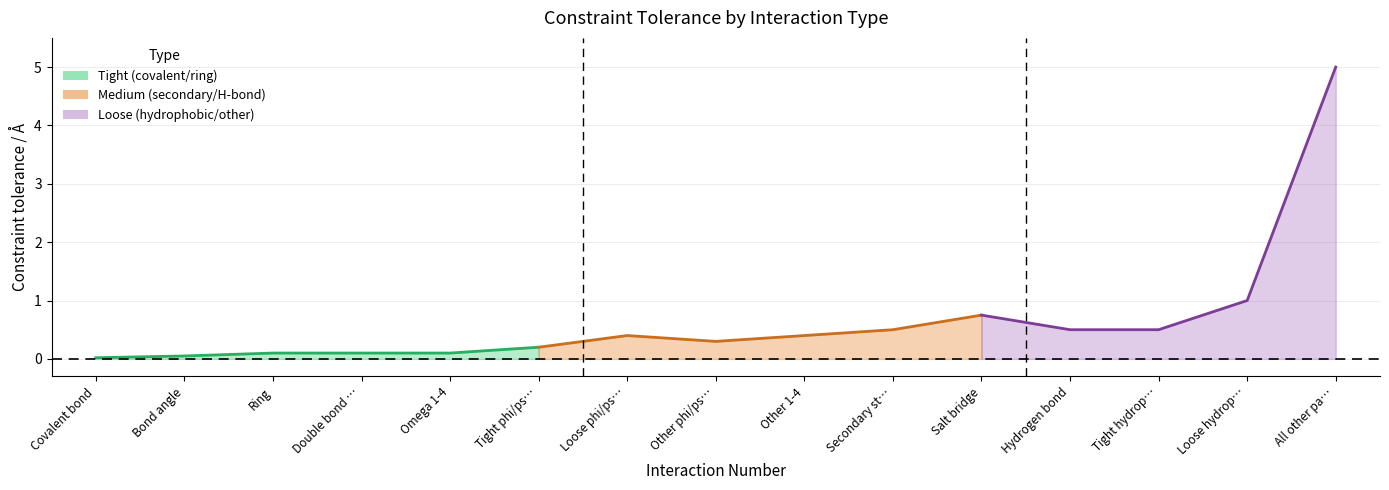

Reading left to right, transcribe all the data shown in this chart.

0.0	0.1	0.1	0.1	0.1	0.2	0.4	0.3	0.4	0.5	0.8	0.5	0.5	1.0	5.0